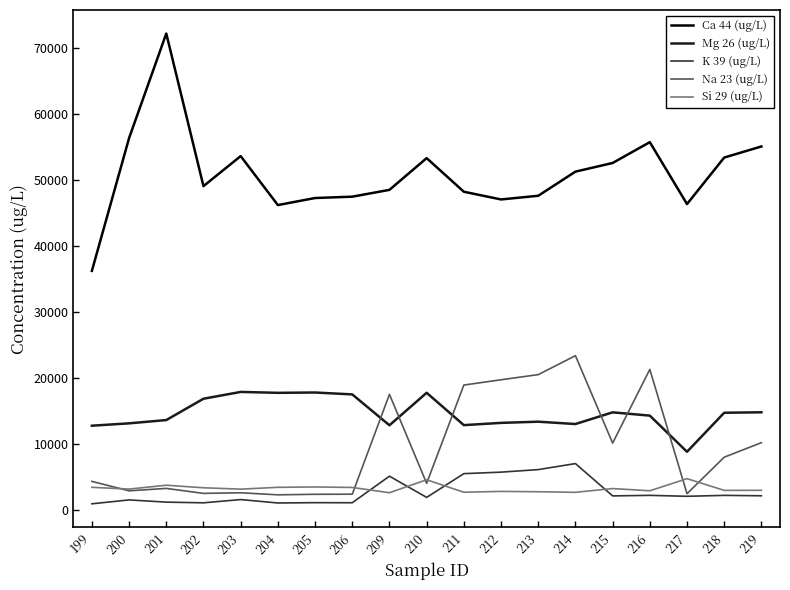

What is the sum of the Mg 26 (ug/L) values at 199 and 200?

25906.4